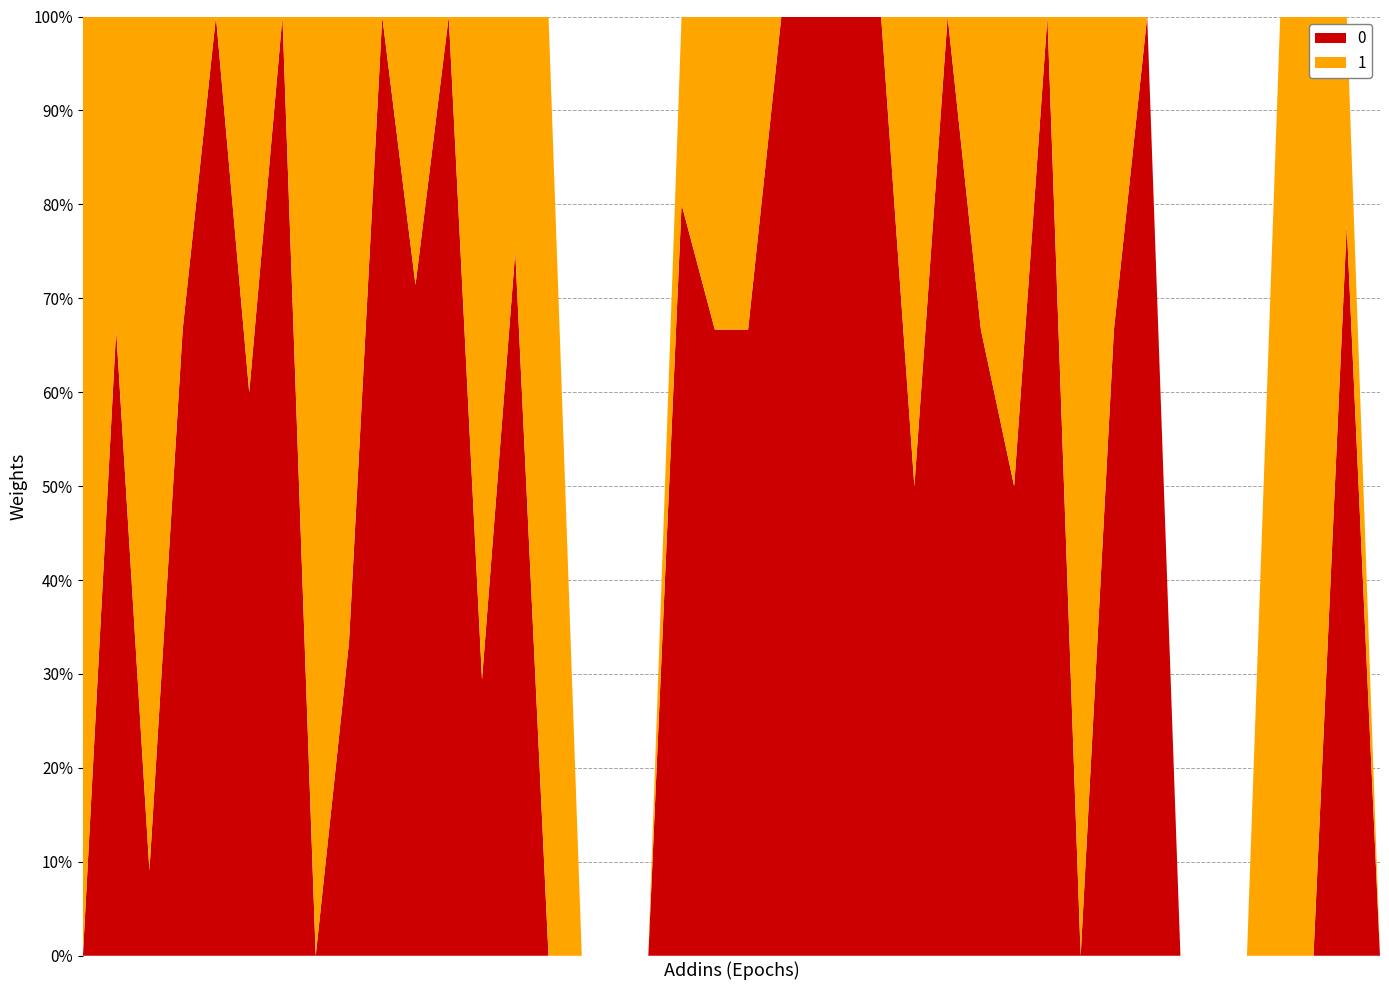

What is the maximum value for 0?

100.0